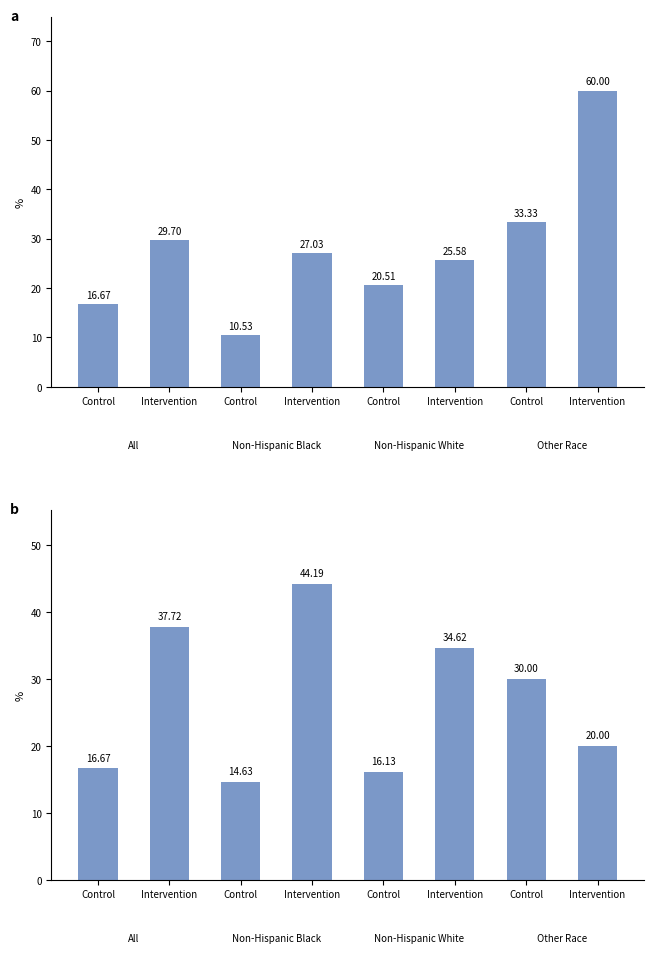

What is the difference between the values at Control and Intervention?

28.1